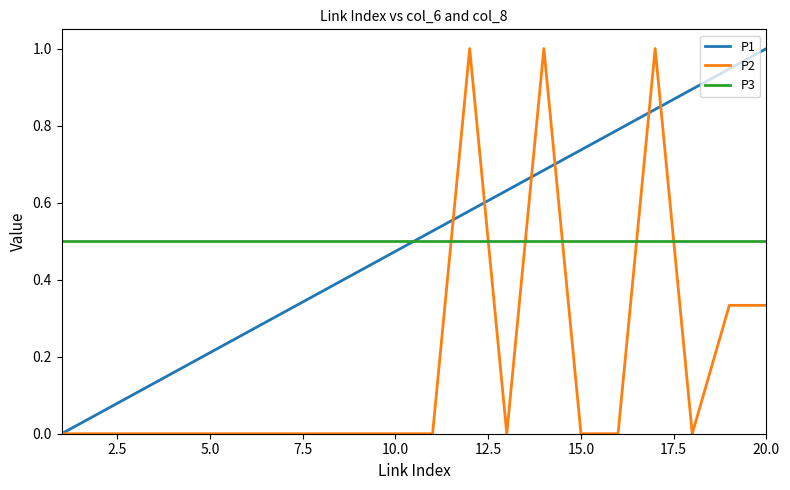

What is the greatest value displayed?

1.0